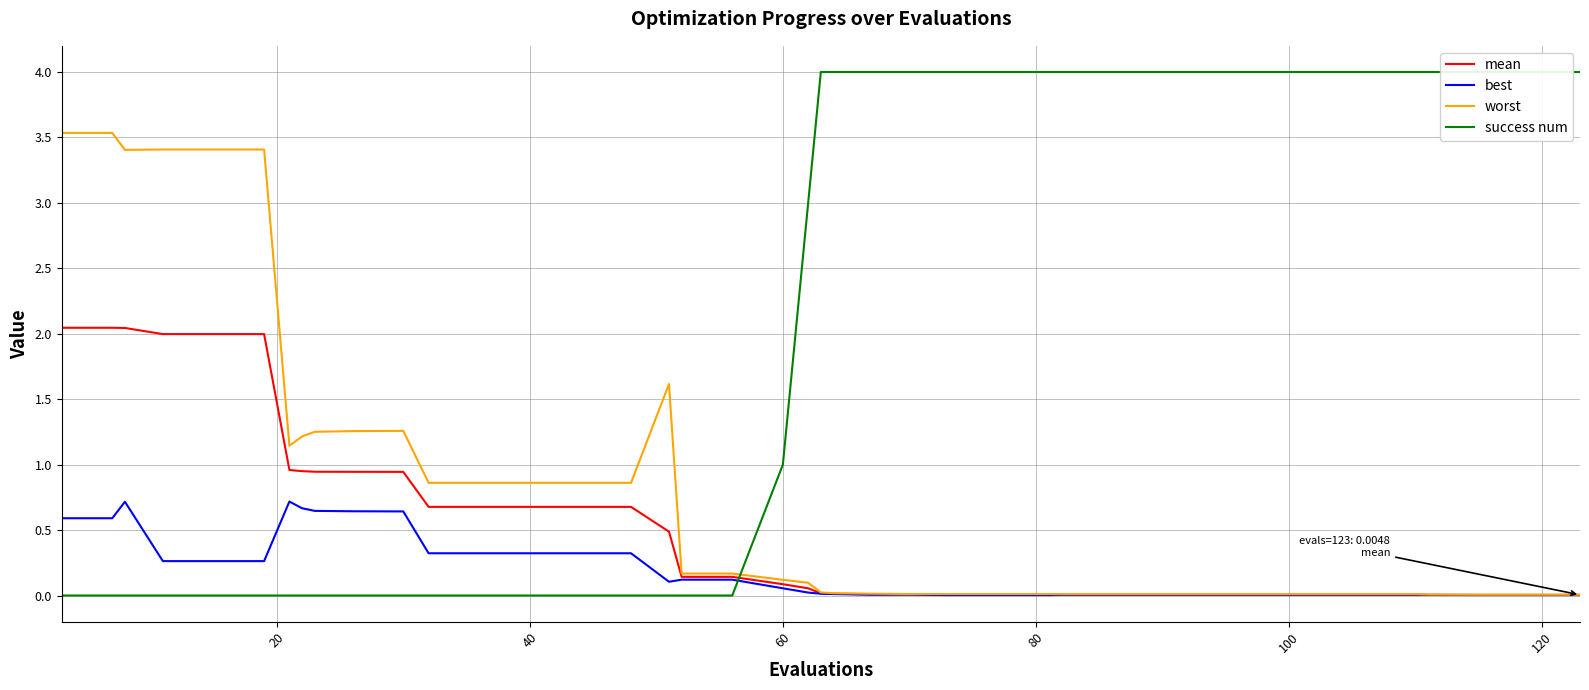

List the series in order of their overall mean, highest first.

success num, worst, mean, best